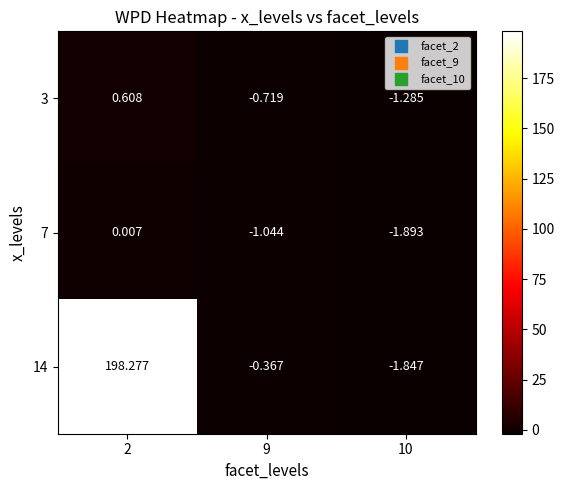

Is the value of 14 at 2 greater than the value of 3 at 10?

Yes